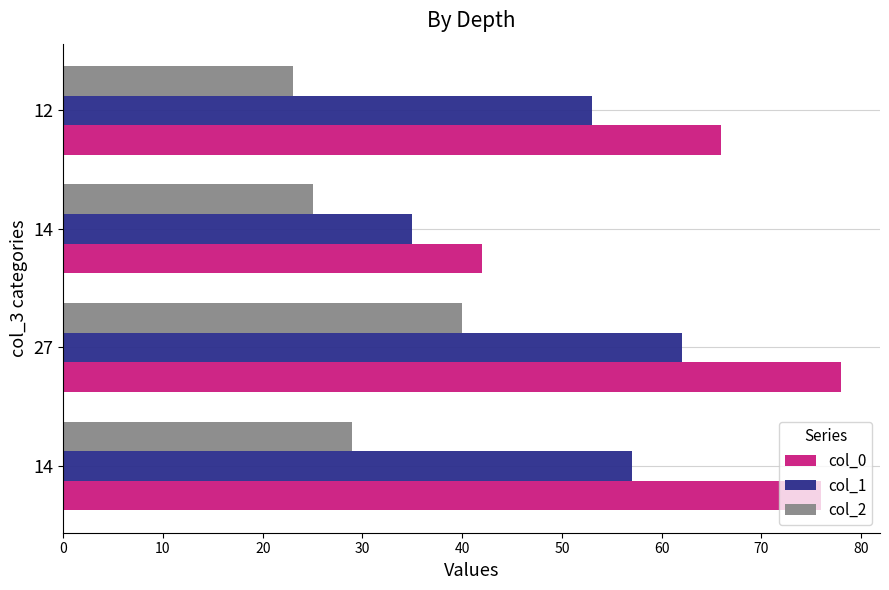

How many categories are shown in the chart?

4